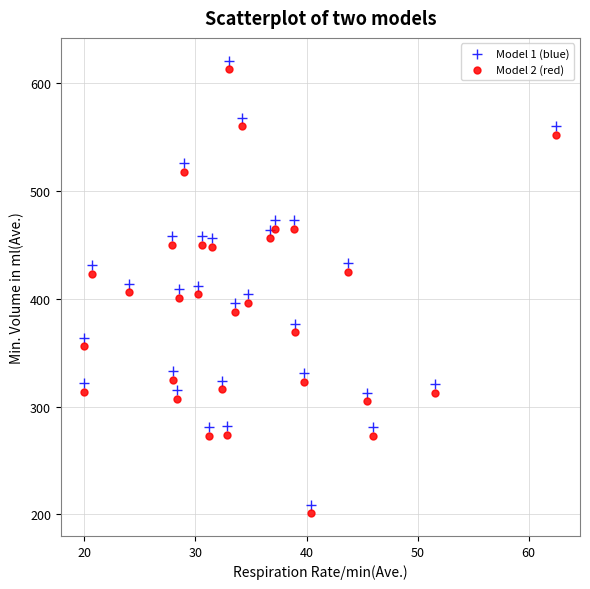

What are all the series names shown in the legend?

Model 1 (blue), Model 2 (red)